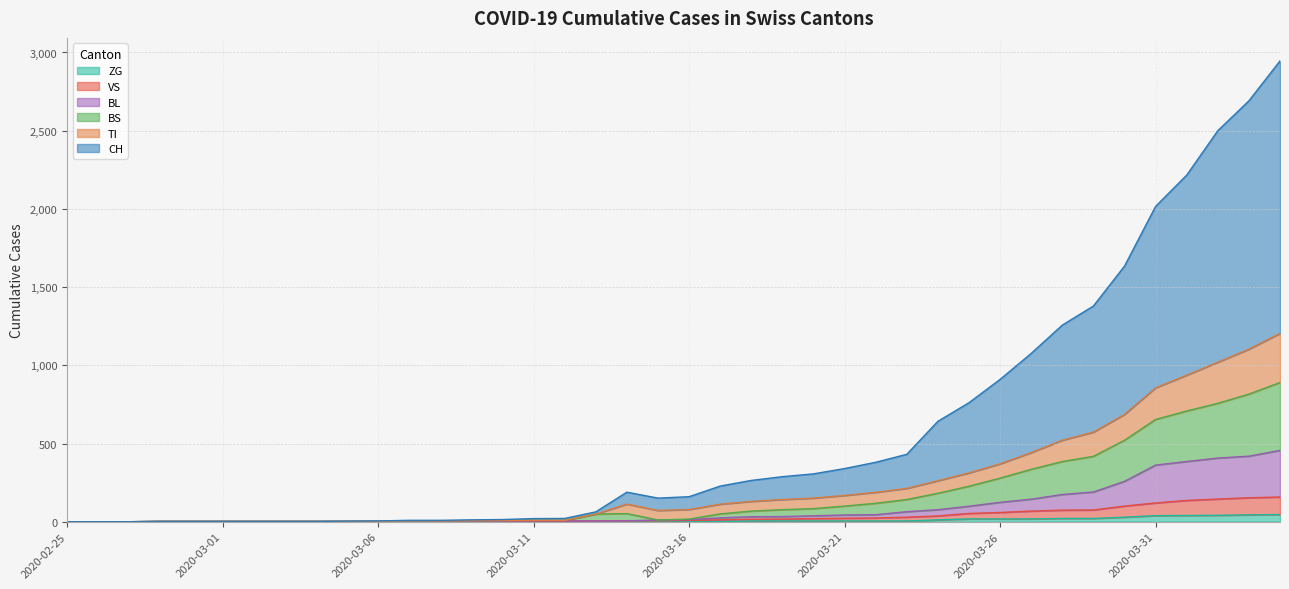

The value of BL at 2020-02-27 is 0. True or false?

True